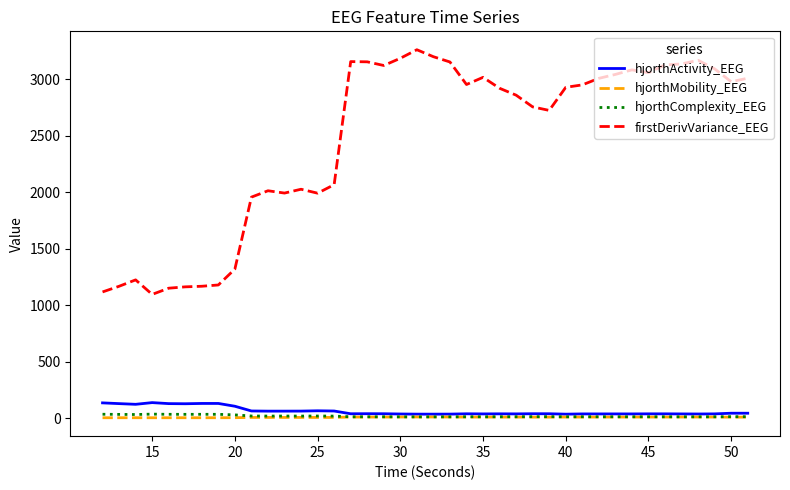

True or false: hjorthComplexity_EEG and firstDerivVariance_EEG intersect in this chart.

False